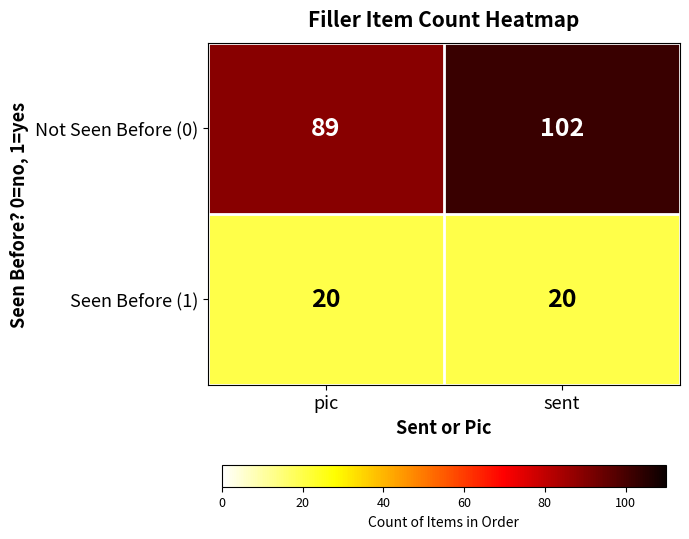

What is the sum of all Not Seen Before (0) values?

191